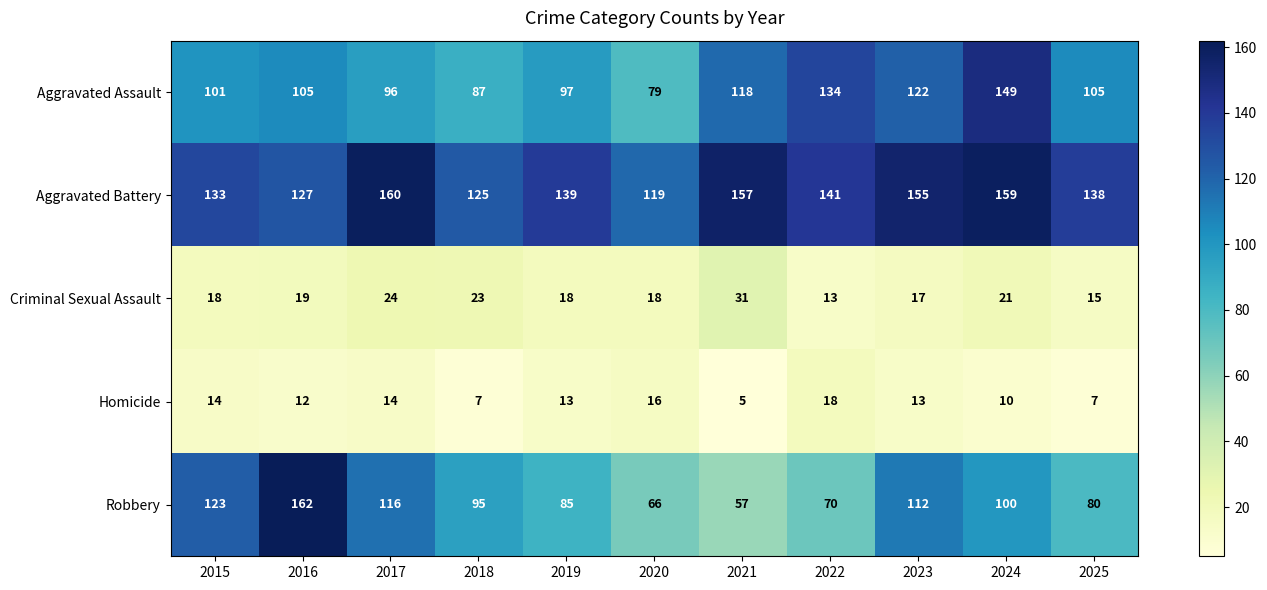

At which category is the sum across all series the highest?

2024